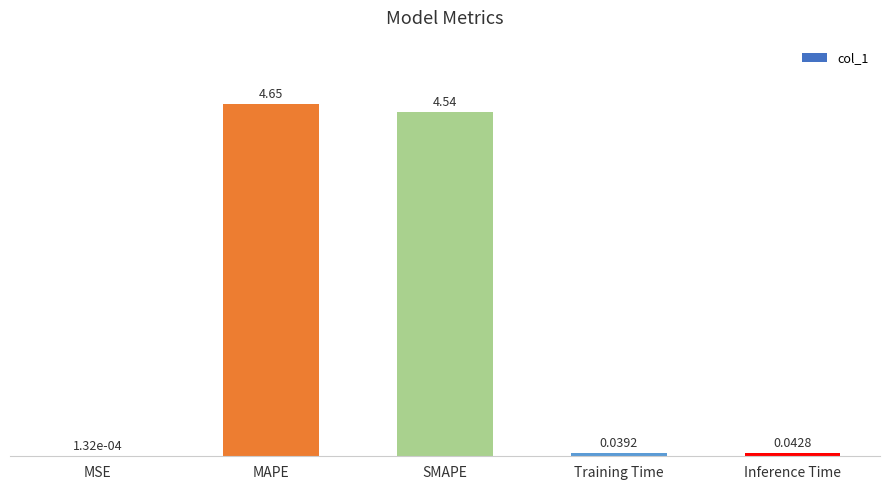

Where is the data nearest to the value 2?

Inference Time